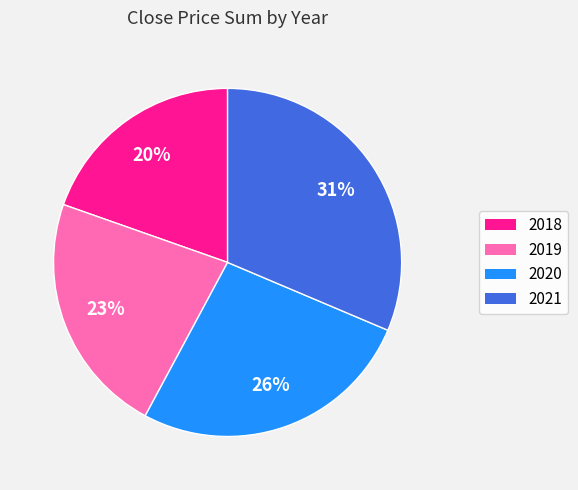

How many segments does this pie chart have?

4